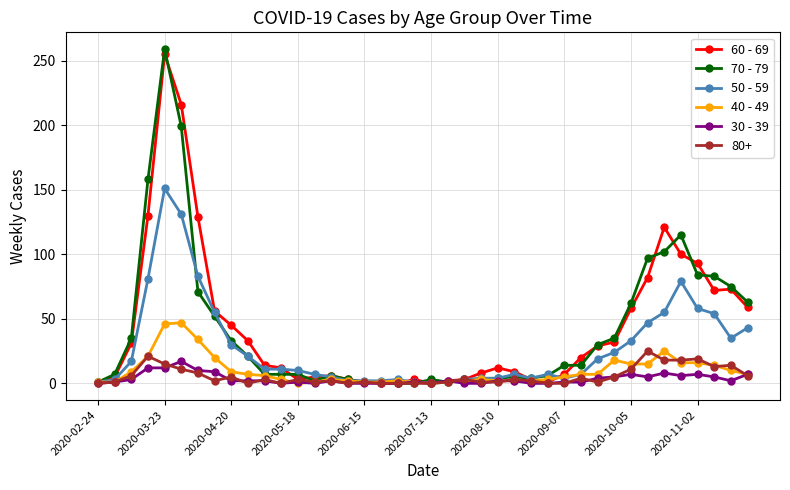

True or false: 40 - 49 has more than 1 interior local peaks.

True